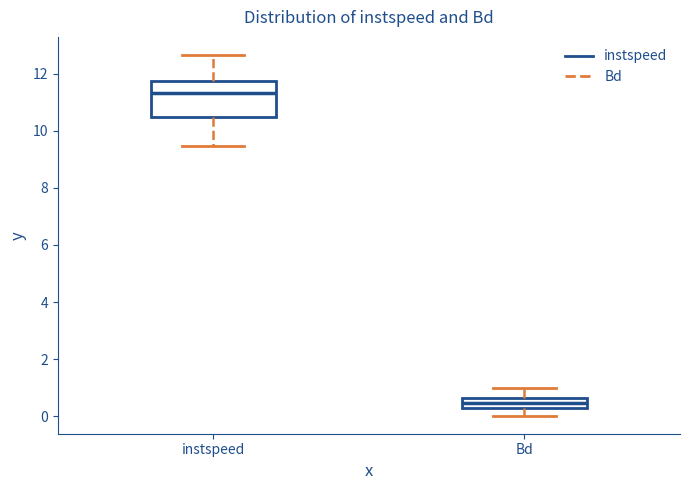

Reading left to right, transcribe this box plot: for each box, give where its median line is, the range the box spans, and where its two whiskers end, as read against the y-axis. The values are not printed on the chart, so give them approximately, as read against the axis.

instspeed: median 11.4, box 10.4 to 11.8, whiskers 9.4 to 12.6
Bd: median 0.4, box 0.2 to 0.6, whiskers 0.0 to 1.0